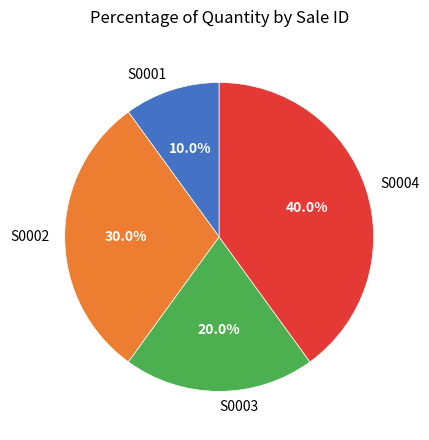

Combined, what portion of the pie is S0002 and S0001?

40.0%